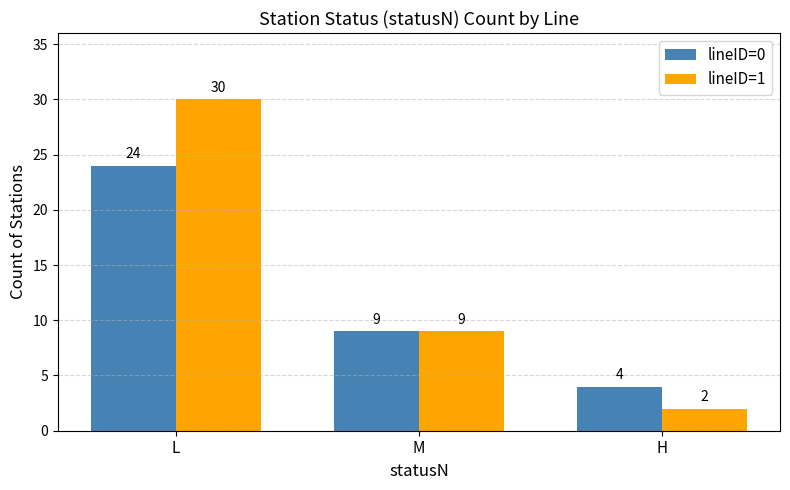

Count the number of categories in the chart.

3